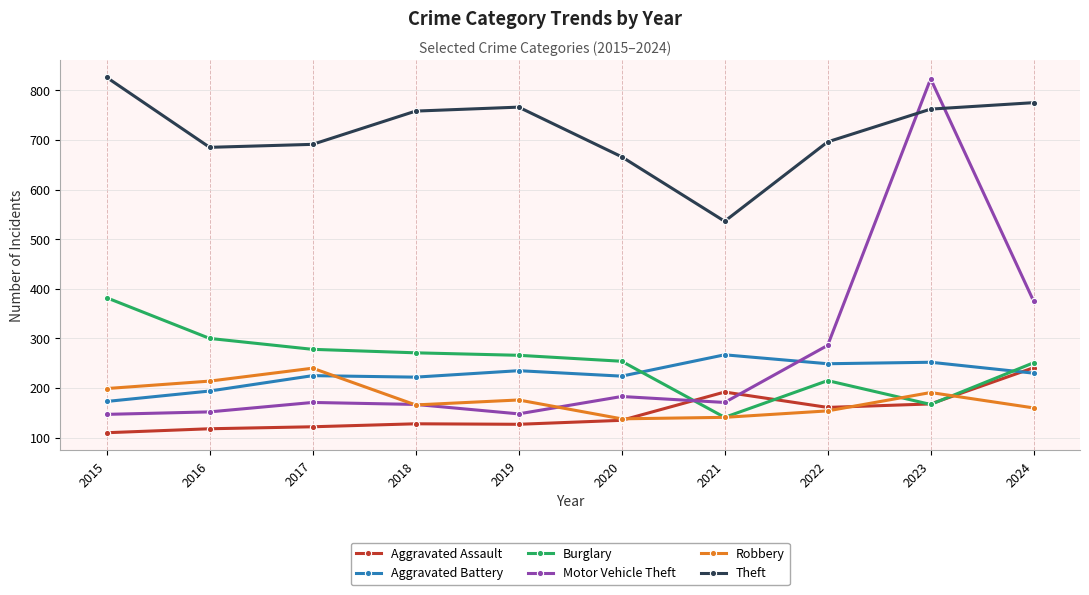

True or false: Burglary and Theft cross at least once.

False